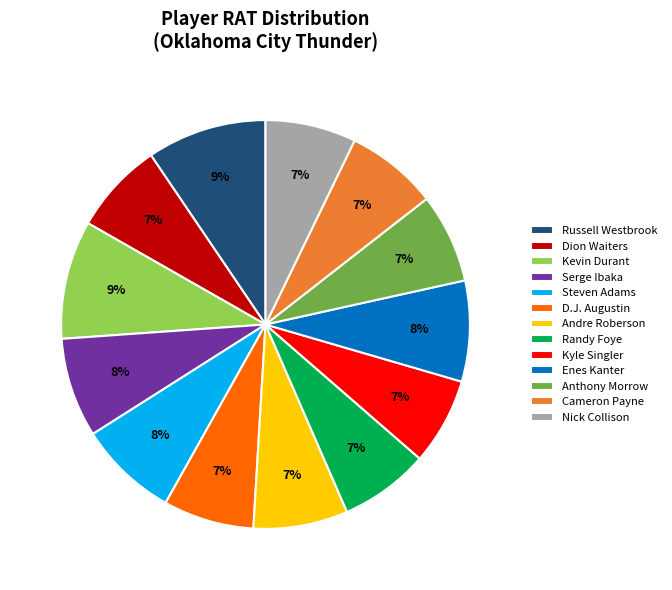

True or false: Nick Collison accounts for 19% of the total.

False